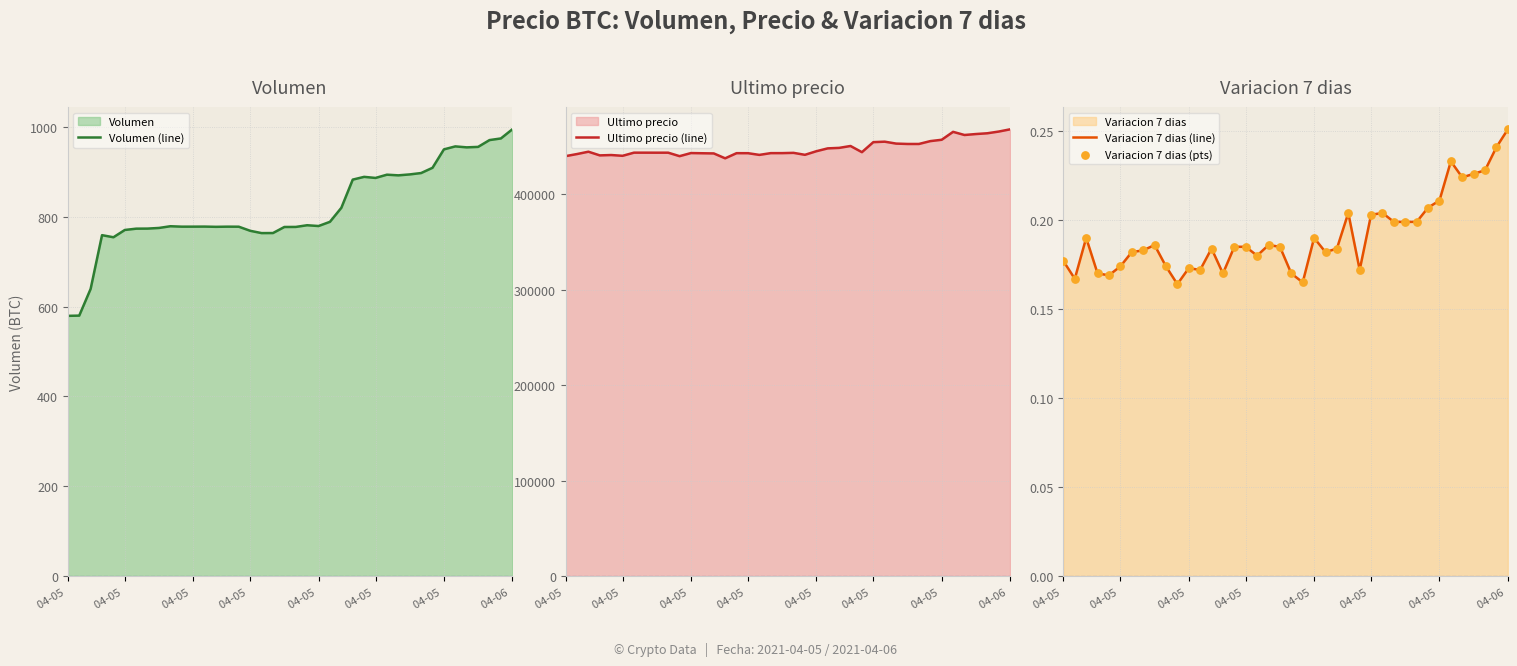

At how many categories does at least one series exceed 220654?

40